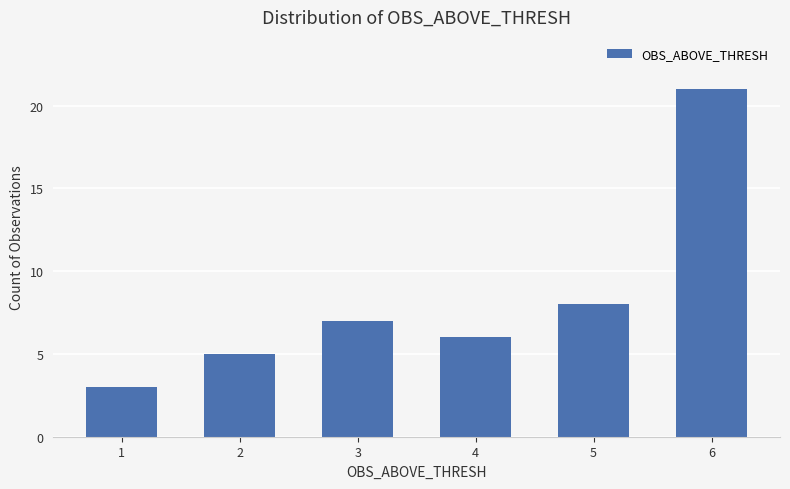

At which category does the chart reach its minimum across all series?

1